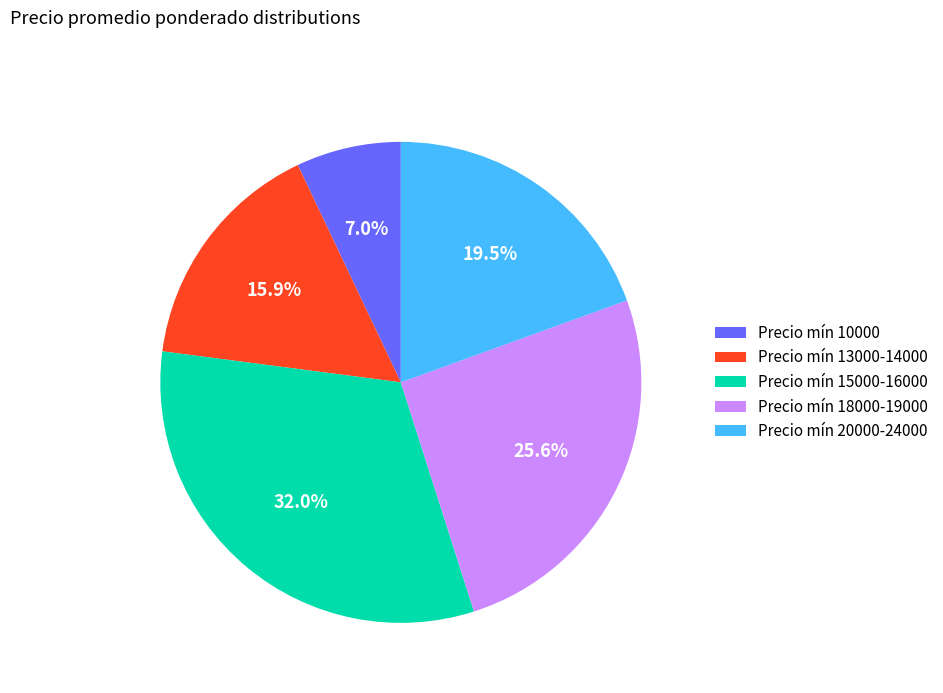

Count the number of slices in the pie.

5